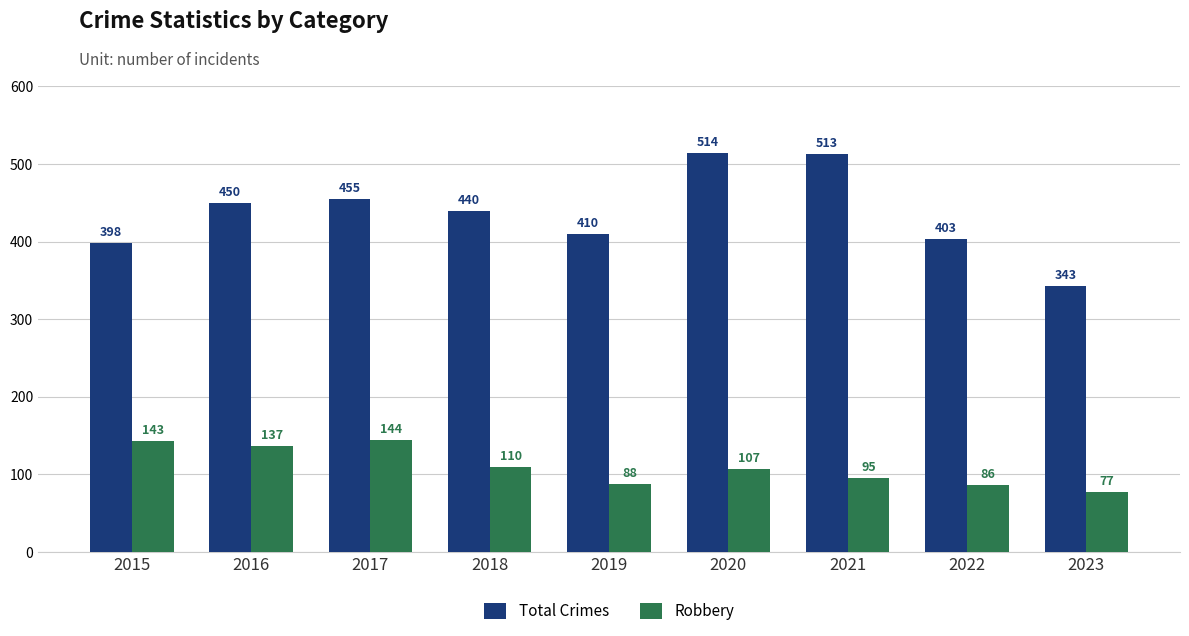

How many groups of bars are there?

9